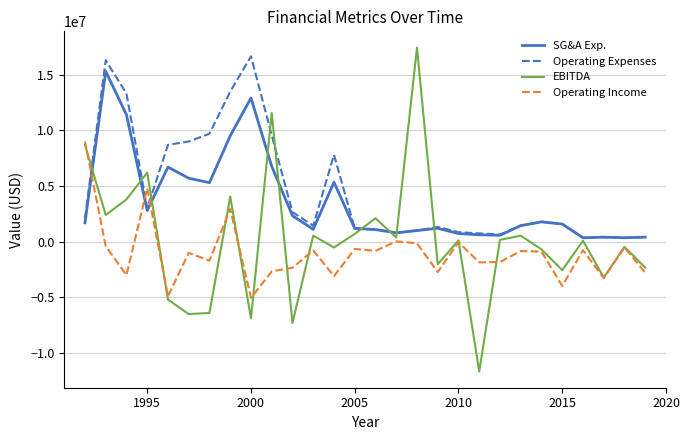

True or false: Operating Expenses has more than 1 points higher than both neighbors.

True